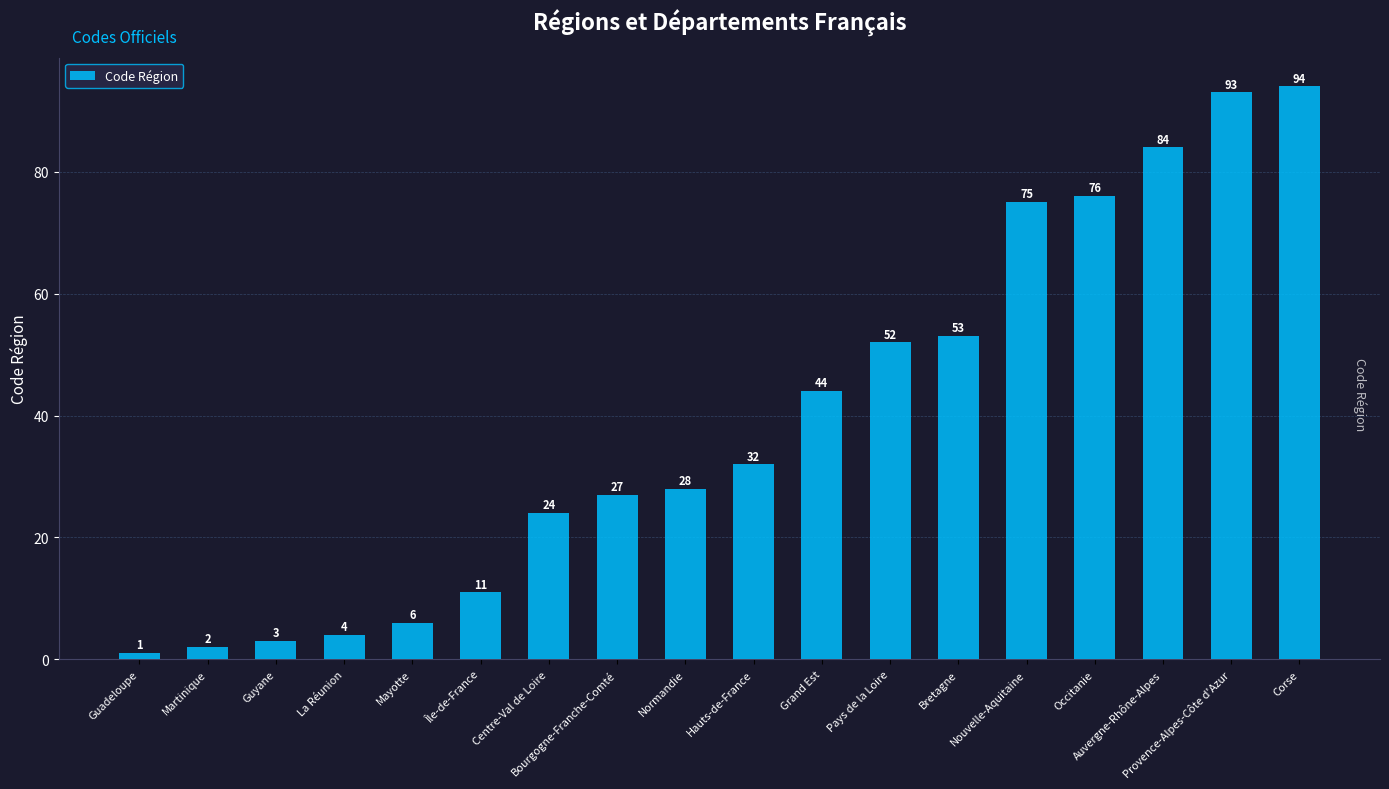

What value does the data have at Corse, to the nearest 10?

90